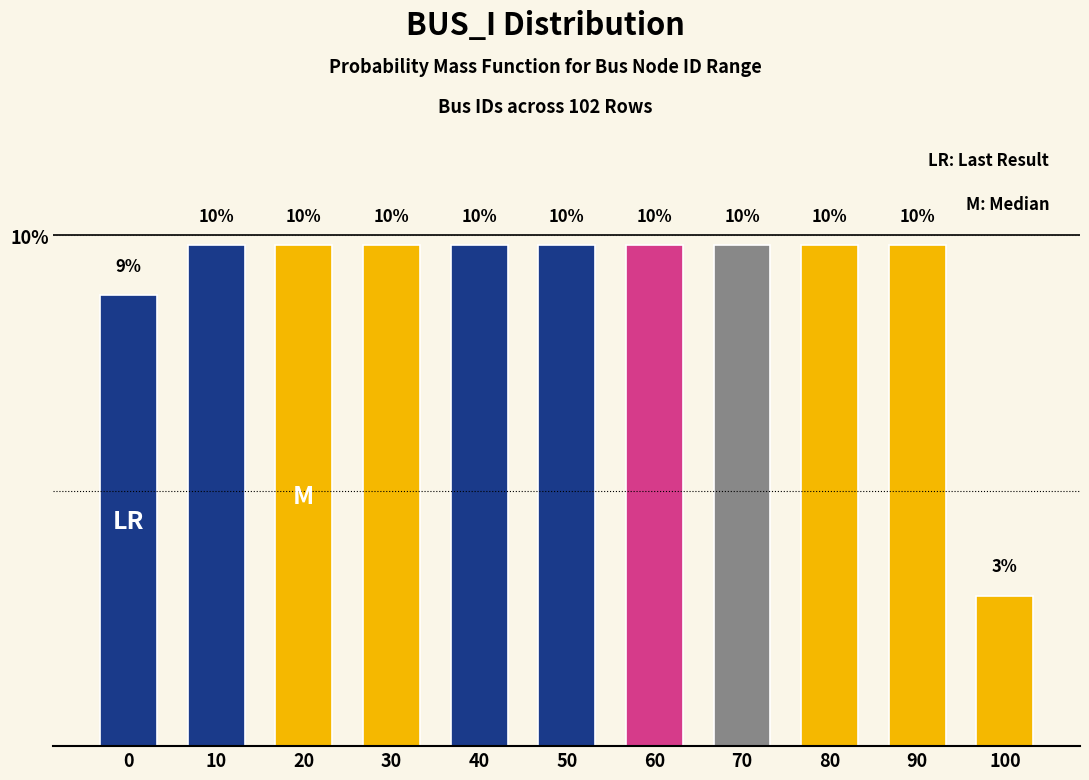

How many bars are there in total?

11